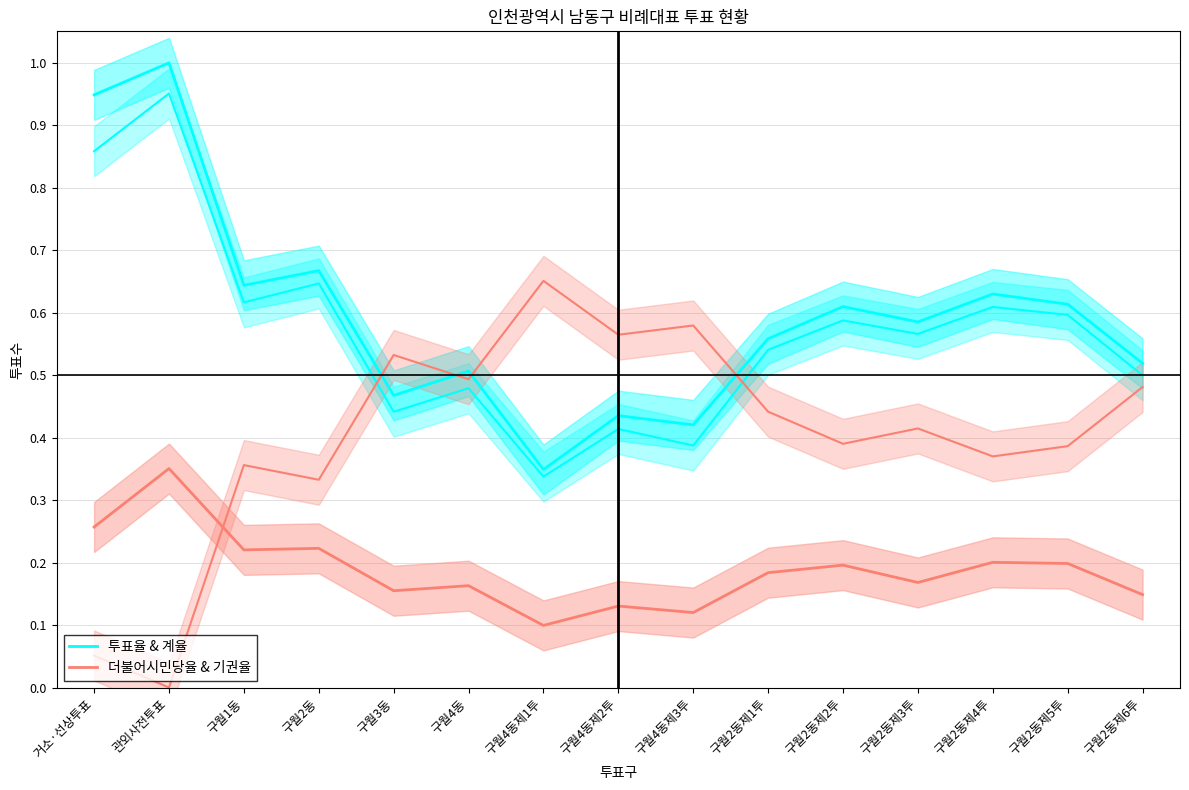

How many data points does each series have?

15